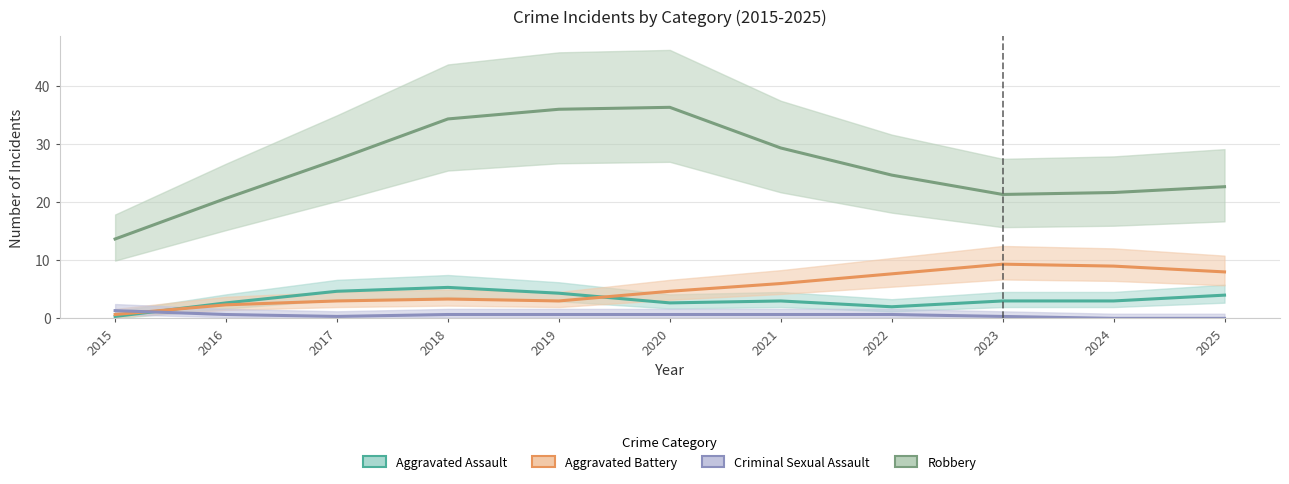

What are all the series names shown in the legend?

Aggravated Assault, Aggravated Battery, Criminal Sexual Assault, Robbery